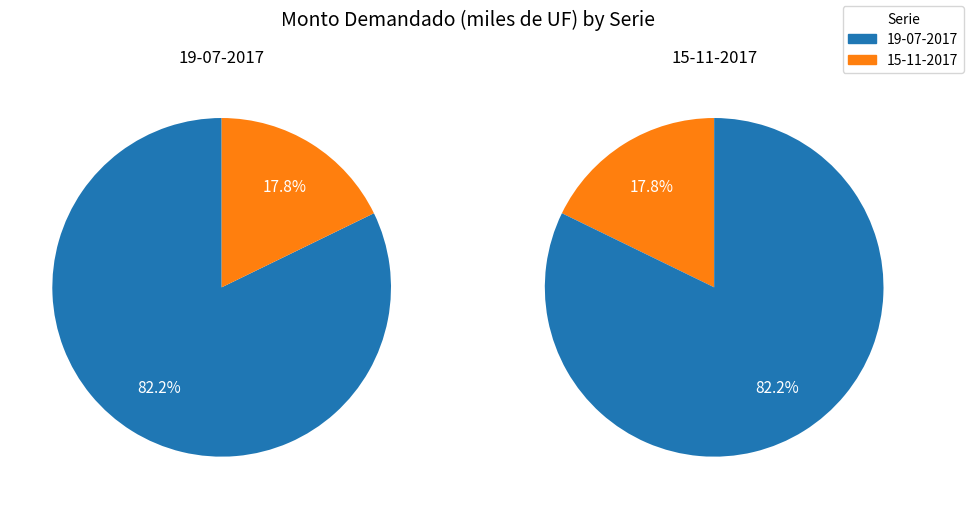

To the nearest percent, what is the difference between the largest and smallest slice percentages?

64%